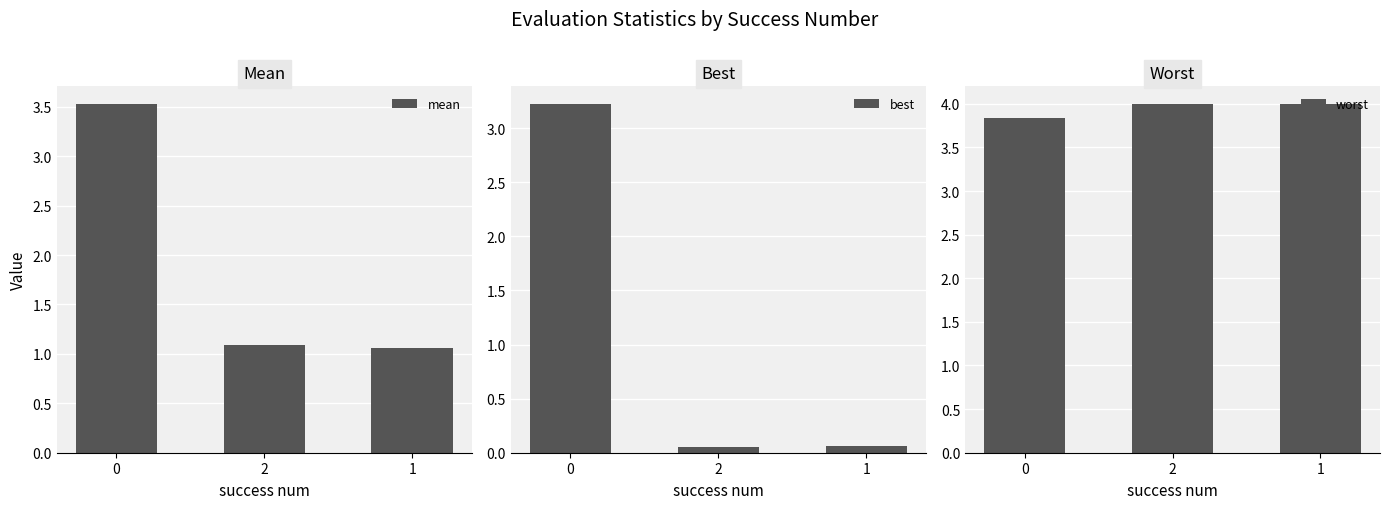

What is the sum of the mean values at 0 and 2?

4.6